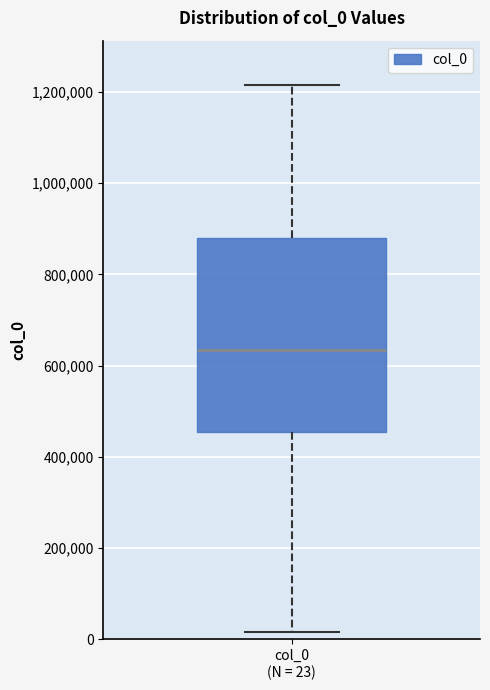

Transcribe this box plot: give where the median line is, the range the box spans, and where the two whiskers end, as read against the y-axis. The values are not printed on the chart, so give them approximately, as read against the axis.

median 640000, box 460000 to 880000, whiskers 20000 to 1220000